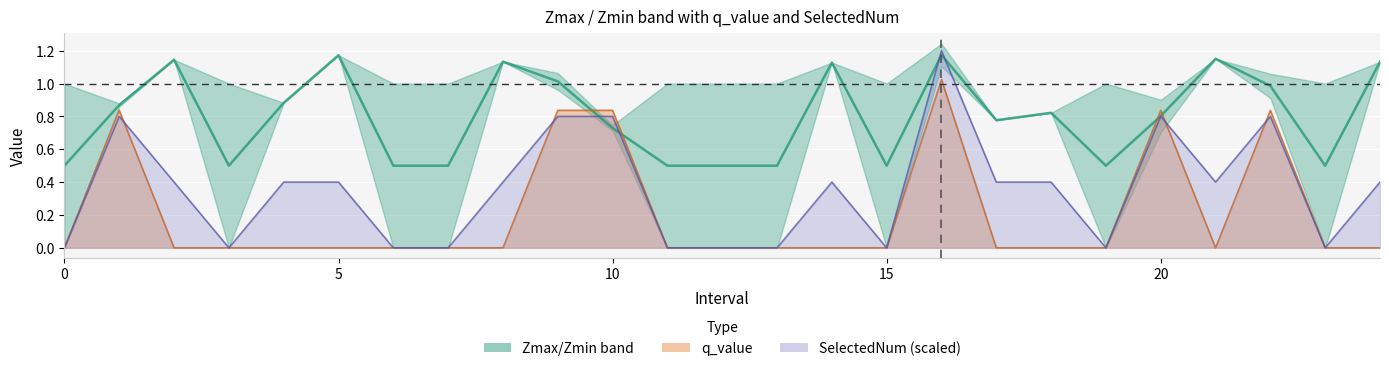

Count the number of data series in this chart.

3